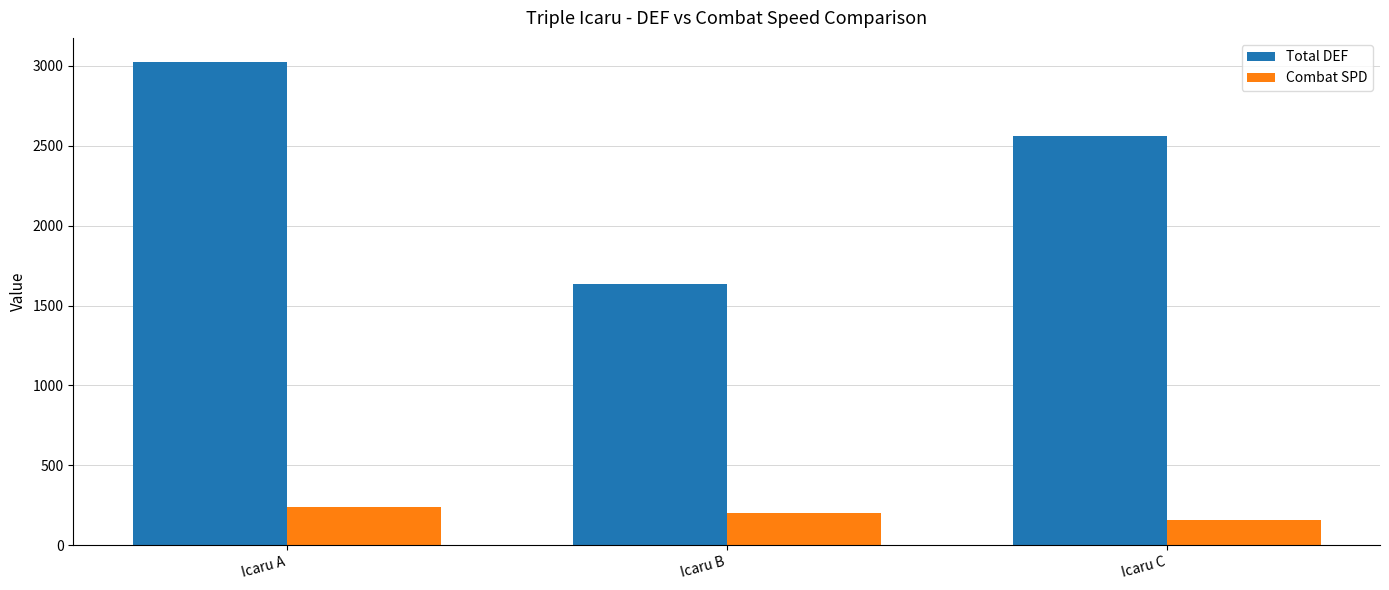

What is the minimum value shown in the chart?

156.0